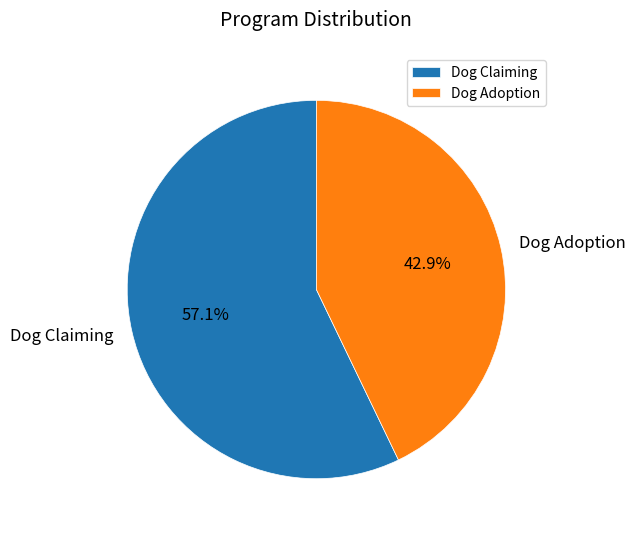

Rank the categories by value from highest to lowest.

Dog Claiming, Dog Adoption